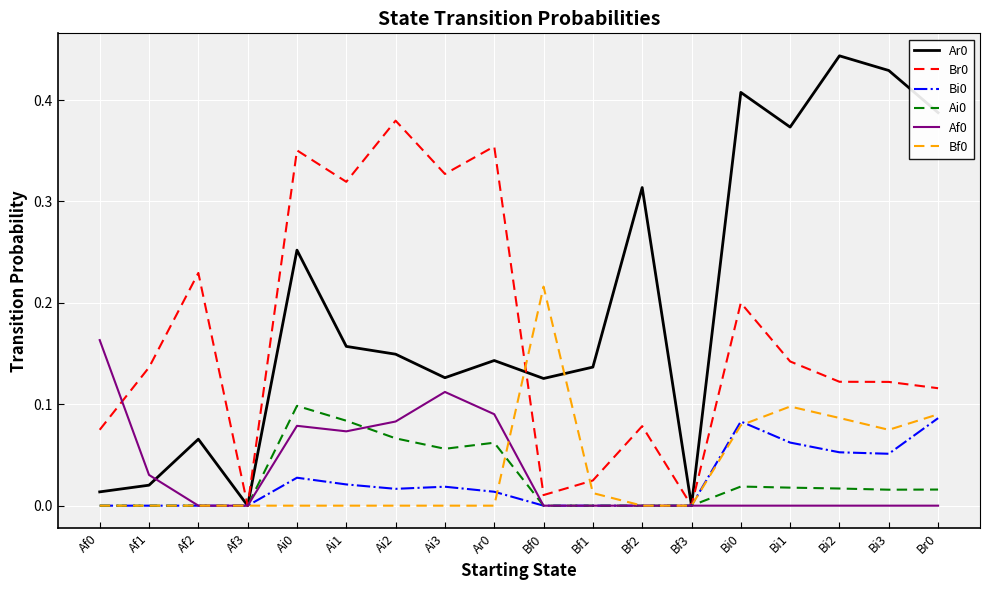

Is the value of Bf0 at Af3 greater than the value of Br0 at Bi1?

No